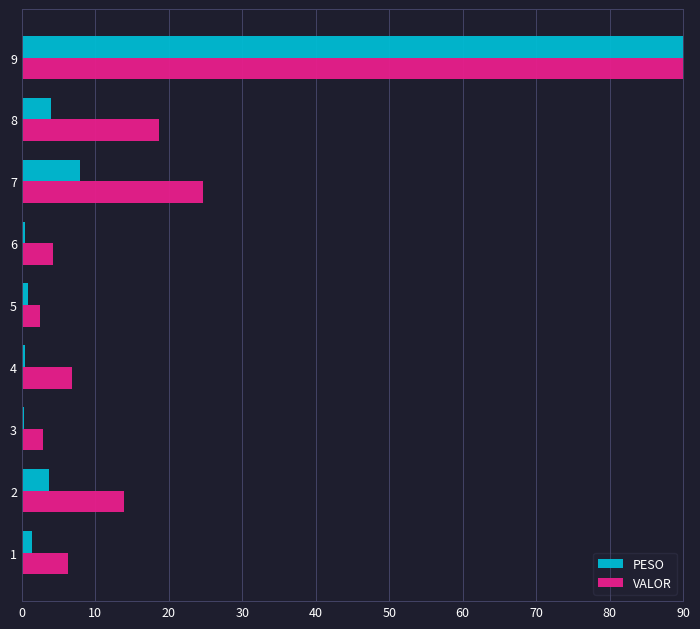

True or false: VALOR has a value of 6.9 at 4.

True